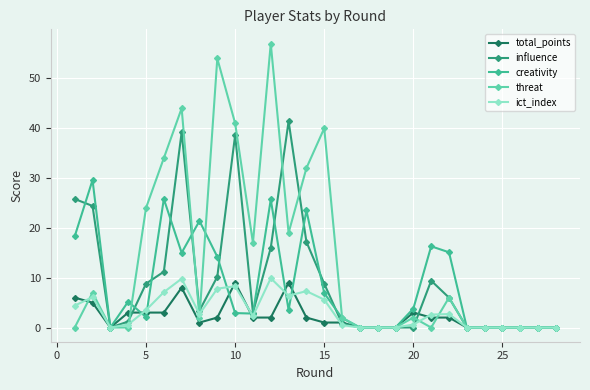

How many lines are shown in the chart?

5